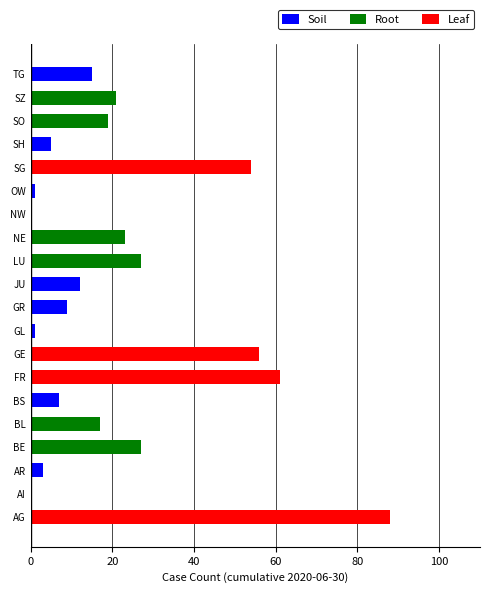

Rank the series by their maximum value, from lowest to highest.

Soil, Root, Leaf